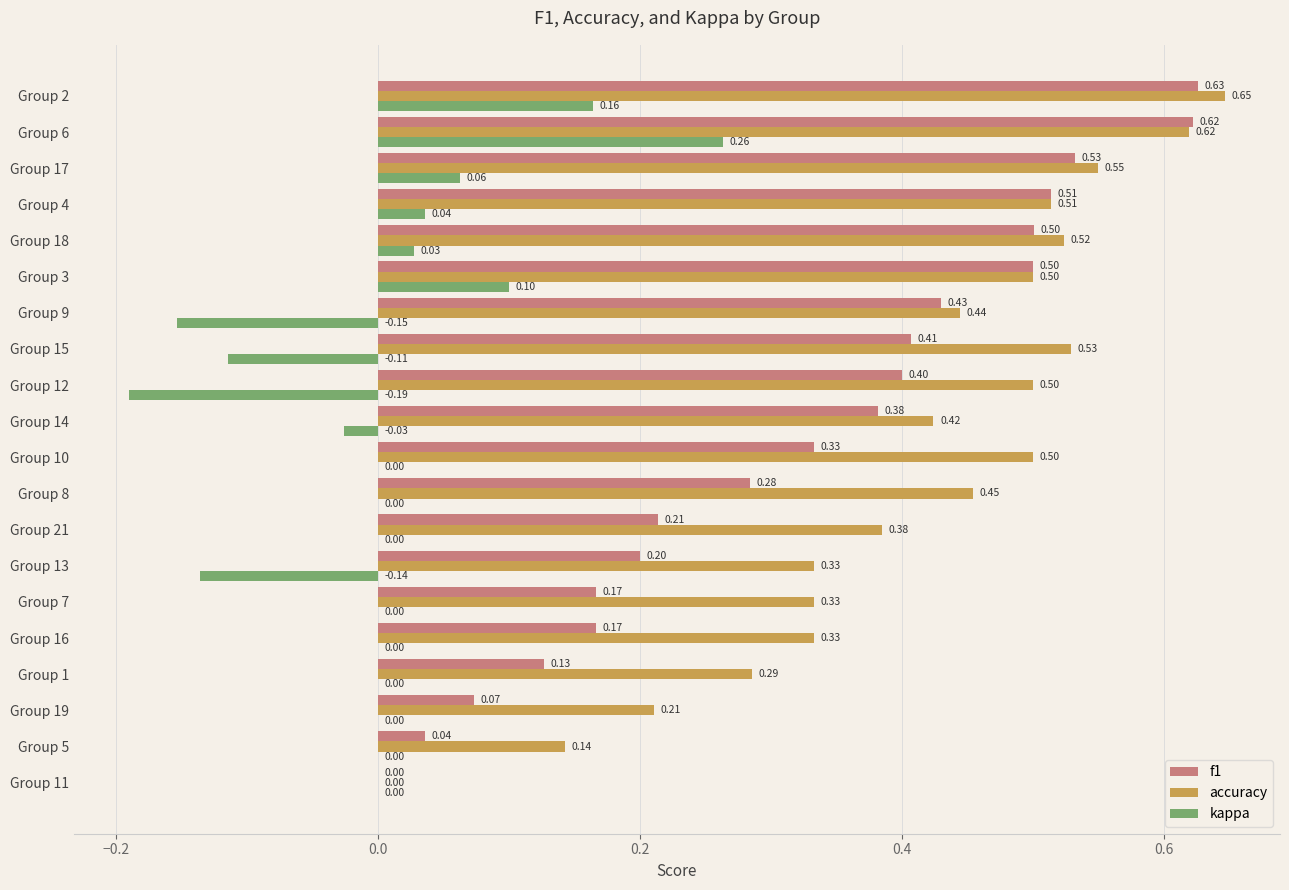

What is the sum of all accuracy values?

8.2